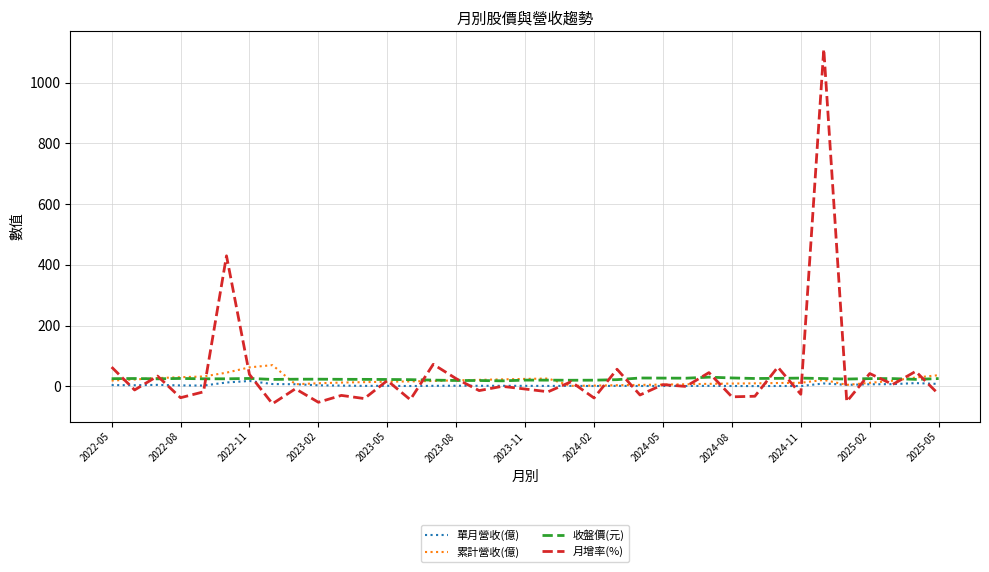

Rank the series by their maximum value, from highest to lowest.

月增率(%), 累計營收(億), 收盤價(元), 單月營收(億)